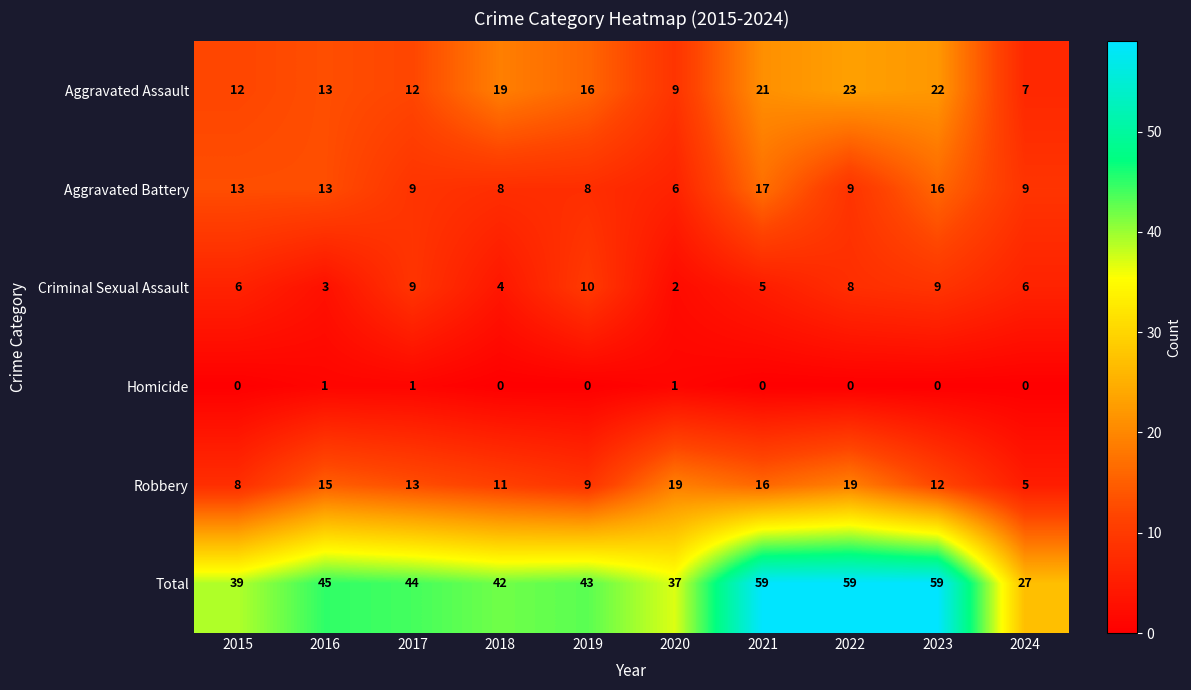

What is the difference between the second highest and second lowest values in the Robbery series?

11